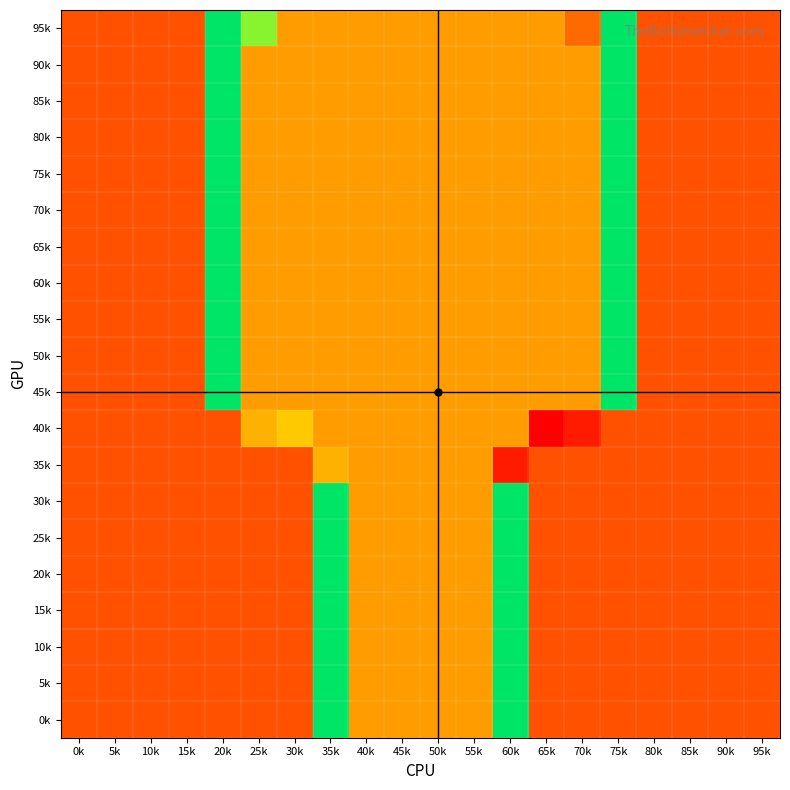

Reading left to right, what are all the values shown in this chart?

95k: 0k=3	5k=3	10k=3	15k=3	20k=15	25k=13	30k=7	35k=7	40k=7	45k=7	50k=7	55k=7	60k=7	65k=7	70k=4	75k=15	80k=3	85k=3	90k=3	95k=3
90k: 0k=3	5k=3	10k=3	15k=3	20k=15	25k=7	30k=7	35k=7	40k=7	45k=7	50k=7	55k=7	60k=7	65k=7	70k=7	75k=15	80k=3	85k=3	90k=3	95k=3
85k: 0k=3	5k=3	10k=3	15k=3	20k=15	25k=7	30k=7	35k=7	40k=7	45k=7	50k=7	55k=7	60k=7	65k=7	70k=7	75k=15	80k=3	85k=3	90k=3	95k=3
80k: 0k=3	5k=3	10k=3	15k=3	20k=15	25k=7	30k=7	35k=7	40k=7	45k=7	50k=7	55k=7	60k=7	65k=7	70k=7	75k=15	80k=3	85k=3	90k=3	95k=3
75k: 0k=3	5k=3	10k=3	15k=3	20k=15	25k=7	30k=7	35k=7	40k=7	45k=7	50k=7	55k=7	60k=7	65k=7	70k=7	75k=15	80k=3	85k=3	90k=3	95k=3
70k: 0k=3	5k=3	10k=3	15k=3	20k=15	25k=7	30k=7	35k=7	40k=7	45k=7	50k=7	55k=7	60k=7	65k=7	70k=7	75k=15	80k=3	85k=3	90k=3	95k=3
65k: 0k=3	5k=3	10k=3	15k=3	20k=15	25k=7	30k=7	35k=7	40k=7	45k=7	50k=7	55k=7	60k=7	65k=7	70k=7	75k=15	80k=3	85k=3	90k=3	95k=3
60k: 0k=3	5k=3	10k=3	15k=3	20k=15	25k=7	30k=7	35k=7	40k=7	45k=7	50k=7	55k=7	60k=7	65k=7	70k=7	75k=15	80k=3	85k=3	90k=3	95k=3
55k: 0k=3	5k=3	10k=3	15k=3	20k=15	25k=7	30k=7	35k=7	40k=7	45k=7	50k=7	55k=7	60k=7	65k=7	70k=7	75k=15	80k=3	85k=3	90k=3	95k=3
50k: 0k=3	5k=3	10k=3	15k=3	20k=15	25k=7	30k=7	35k=7	40k=7	45k=7	50k=7	55k=7	60k=7	65k=7	70k=7	75k=15	80k=3	85k=3	90k=3	95k=3
45k: 0k=3	5k=3	10k=3	15k=3	20k=15	25k=7	30k=7	35k=7	40k=7	45k=7	50k=7	55k=7	60k=7	65k=7	70k=7	75k=15	80k=3	85k=3	90k=3	95k=3
40k: 0k=3	5k=3	10k=3	15k=3	20k=3	25k=8	30k=9	35k=7	40k=7	45k=7	50k=7	55k=7	60k=7	65k=0	70k=1	75k=3	80k=3	85k=3	90k=3	95k=3
35k: 0k=3	5k=3	10k=3	15k=3	20k=3	25k=3	30k=3	35k=8	40k=7	45k=7	50k=7	55k=7	60k=1	65k=3	70k=3	75k=3	80k=3	85k=3	90k=3	95k=3
30k: 0k=3	5k=3	10k=3	15k=3	20k=3	25k=3	30k=3	35k=15	40k=7	45k=7	50k=7	55k=7	60k=15	65k=3	70k=3	75k=3	80k=3	85k=3	90k=3	95k=3
25k: 0k=3	5k=3	10k=3	15k=3	20k=3	25k=3	30k=3	35k=15	40k=7	45k=7	50k=7	55k=7	60k=15	65k=3	70k=3	75k=3	80k=3	85k=3	90k=3	95k=3
20k: 0k=3	5k=3	10k=3	15k=3	20k=3	25k=3	30k=3	35k=15	40k=7	45k=7	50k=7	55k=7	60k=15	65k=3	70k=3	75k=3	80k=3	85k=3	90k=3	95k=3
15k: 0k=3	5k=3	10k=3	15k=3	20k=3	25k=3	30k=3	35k=15	40k=7	45k=7	50k=7	55k=7	60k=15	65k=3	70k=3	75k=3	80k=3	85k=3	90k=3	95k=3
10k: 0k=3	5k=3	10k=3	15k=3	20k=3	25k=3	30k=3	35k=15	40k=7	45k=7	50k=7	55k=7	60k=15	65k=3	70k=3	75k=3	80k=3	85k=3	90k=3	95k=3
5k: 0k=3	5k=3	10k=3	15k=3	20k=3	25k=3	30k=3	35k=15	40k=7	45k=7	50k=7	55k=7	60k=15	65k=3	70k=3	75k=3	80k=3	85k=3	90k=3	95k=3
0k: 0k=3	5k=3	10k=3	15k=3	20k=3	25k=3	30k=3	35k=15	40k=7	45k=7	50k=7	55k=7	60k=15	65k=3	70k=3	75k=3	80k=3	85k=3	90k=3	95k=3